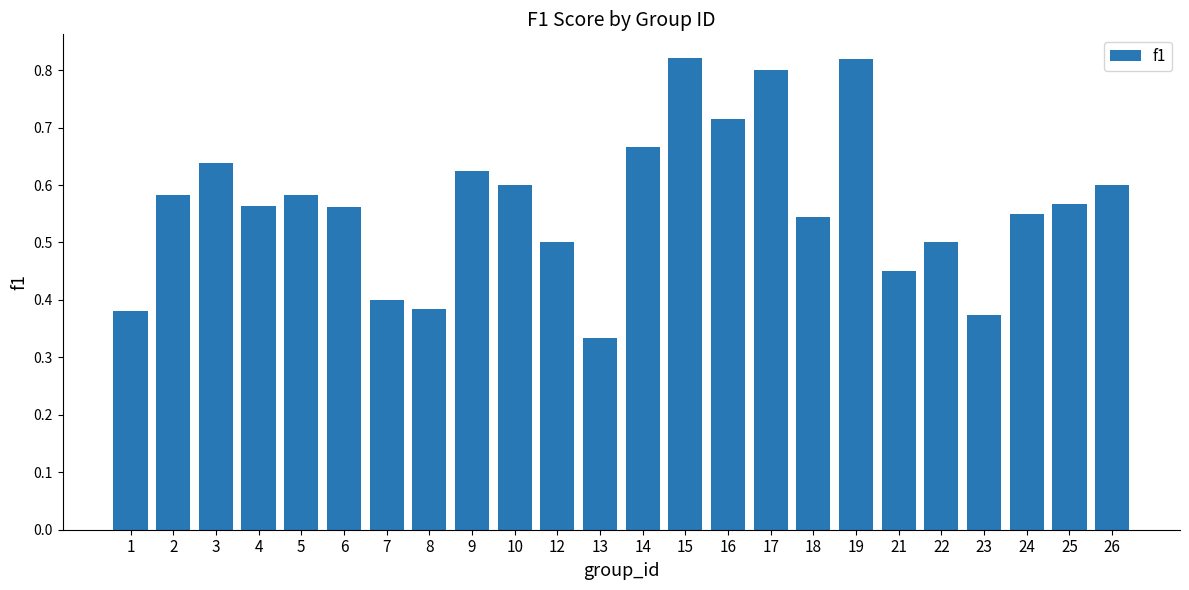

True or false: the data shows 0.6 at 25.

True